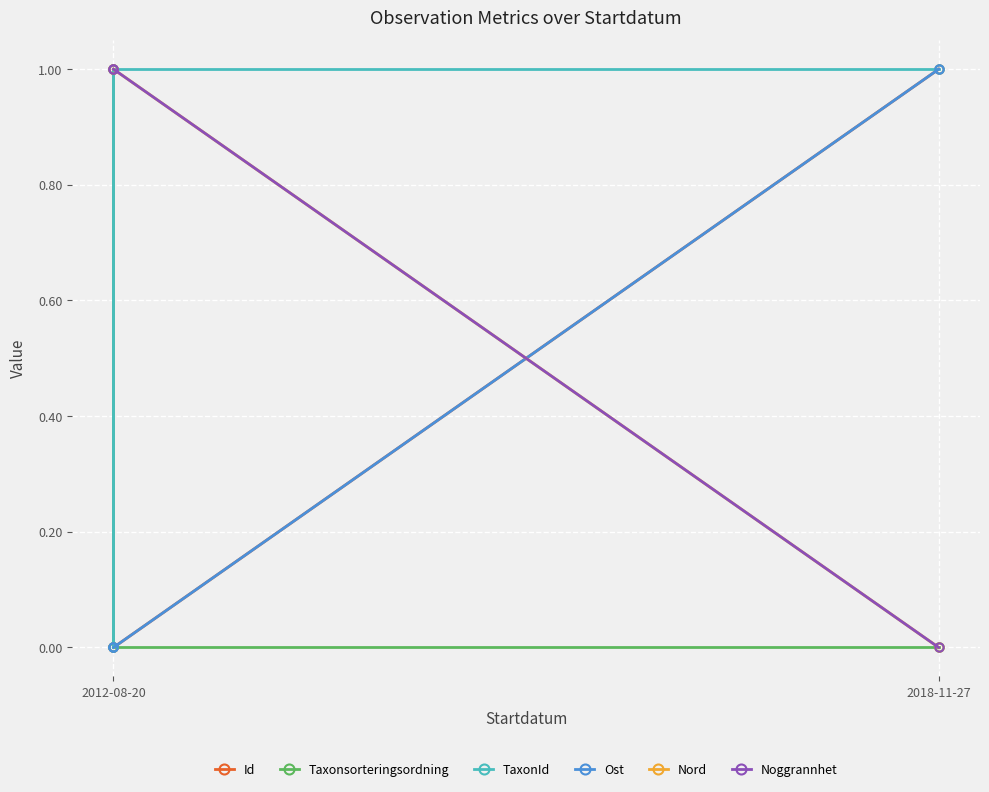

Count the number of data series in this chart.

6